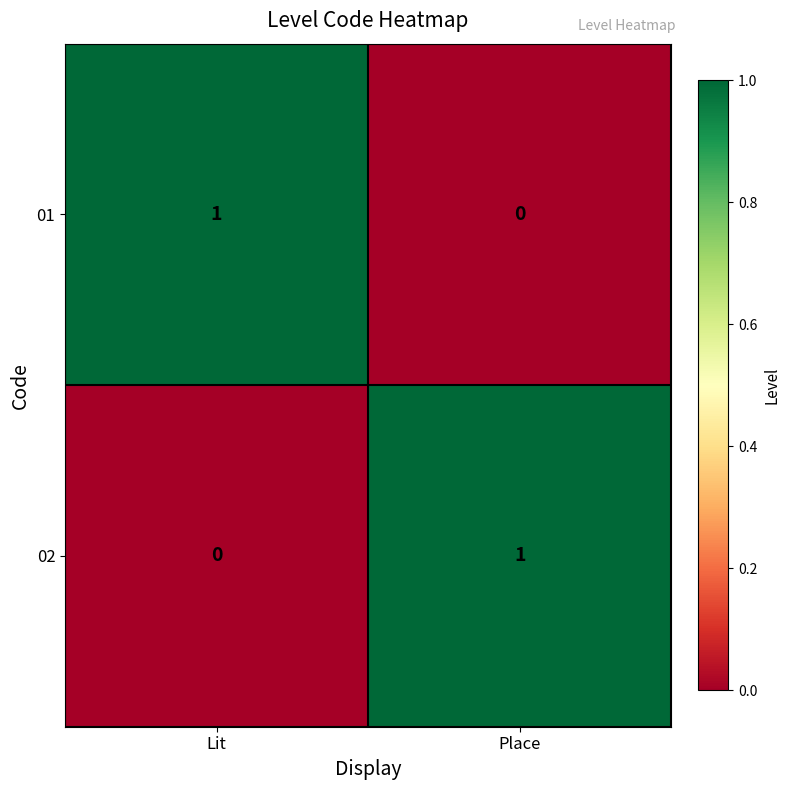

Where is 01 nearest to the value 0?

Place